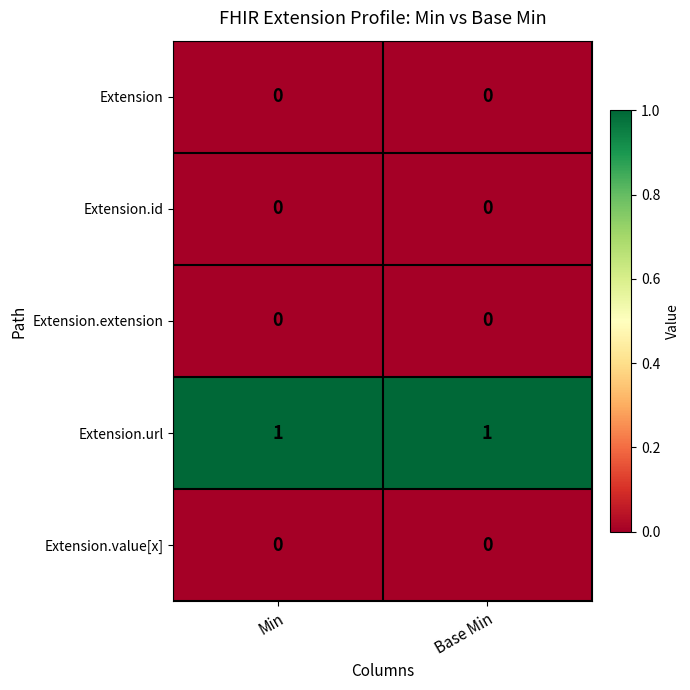

Is it true that Extension.extension equals 0 at Min?

True